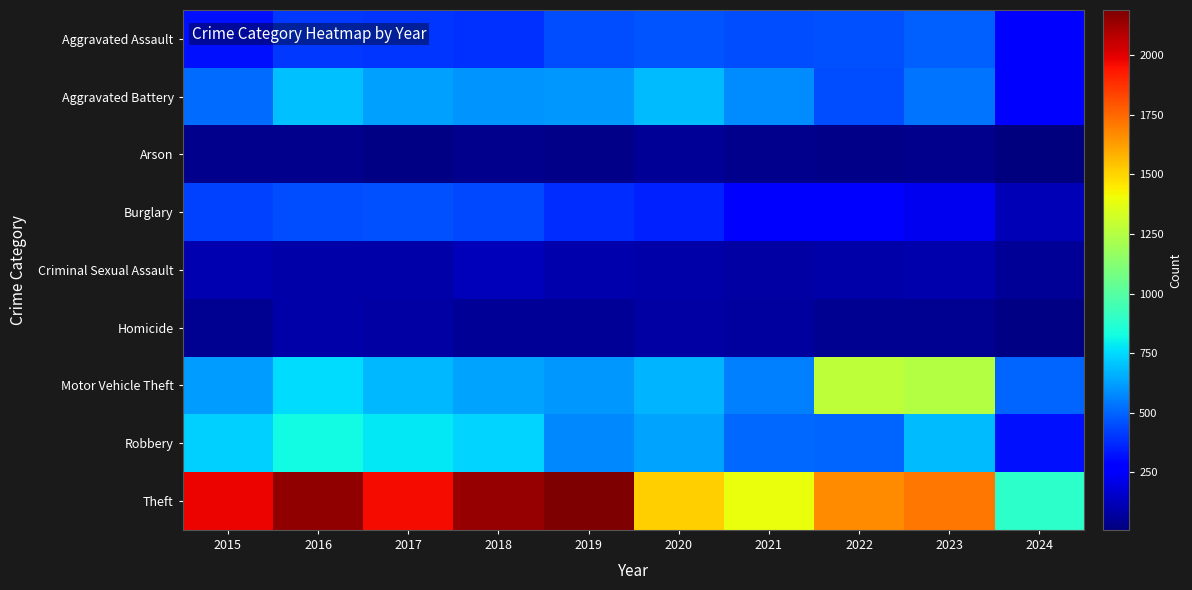

Between 2022 and 2016, which is larger?

2022